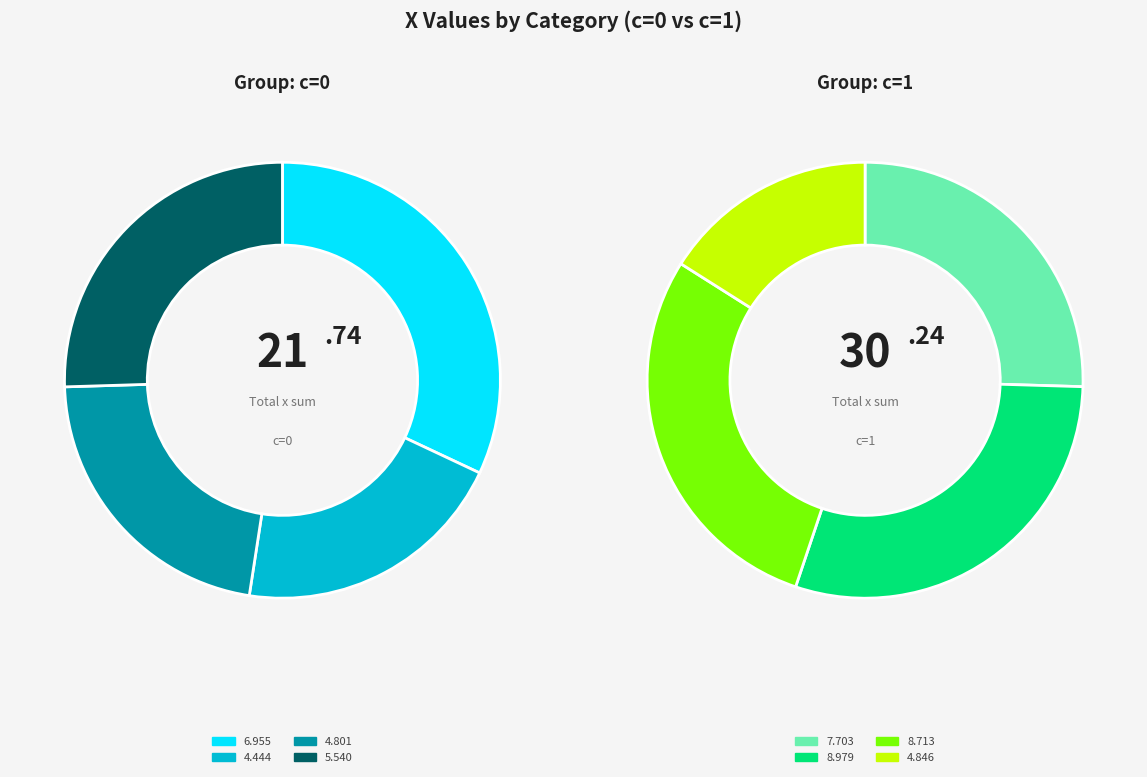

Which category has the biggest portion of the pie?

1